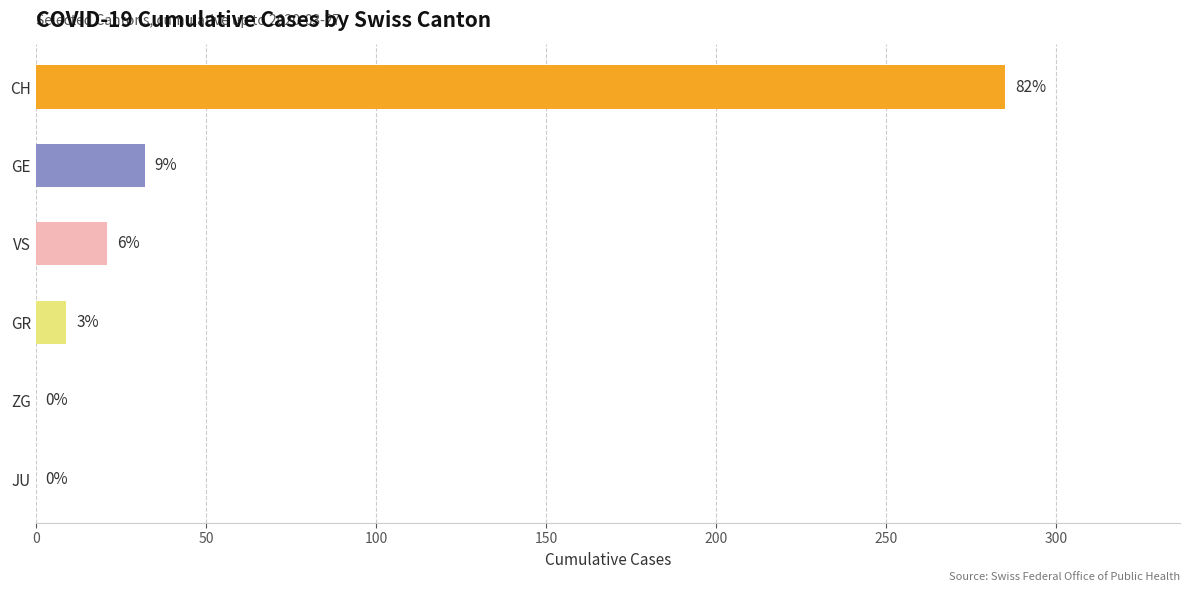

At which category does the chart reach its peak across all series?

CH